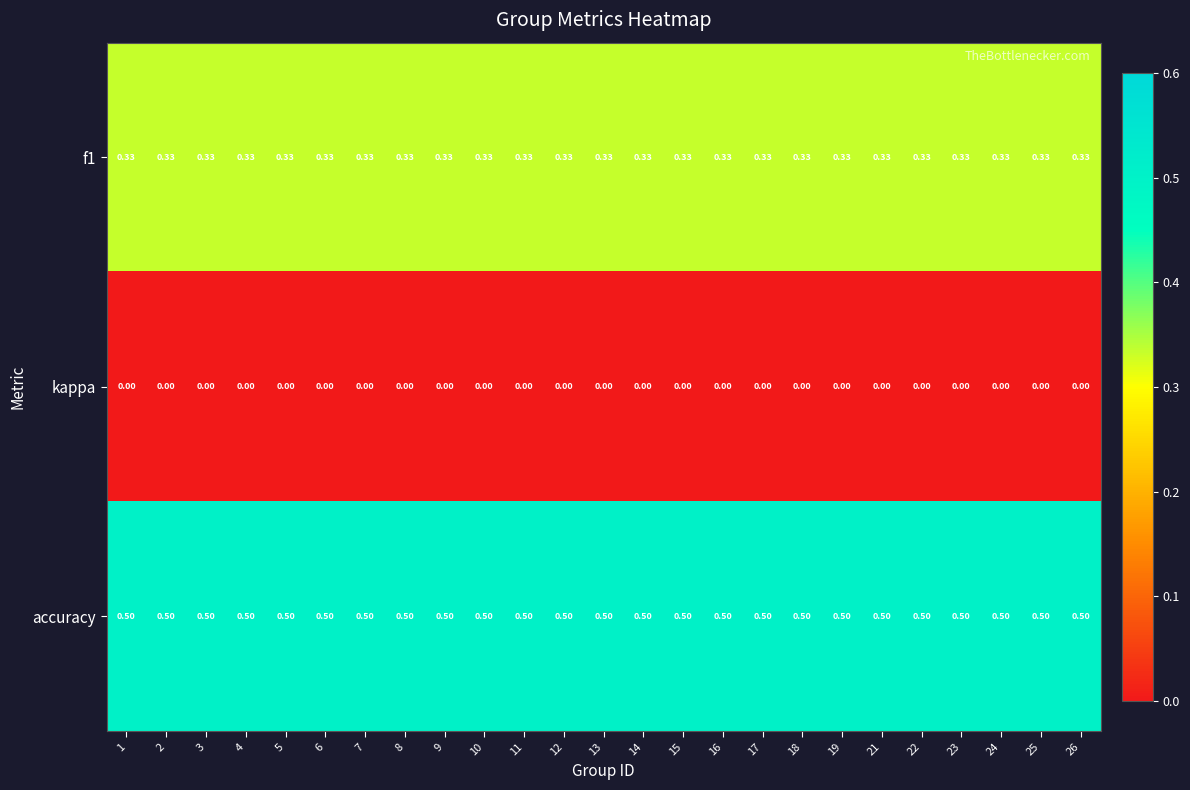

Rank the series by their maximum value, from highest to lowest.

accuracy, f1, kappa